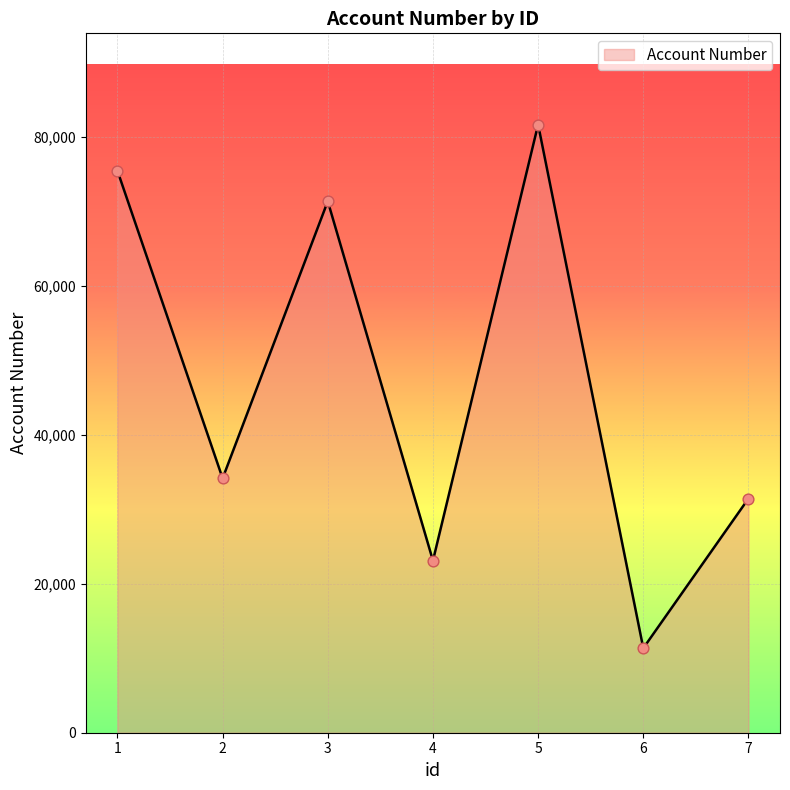

Approximately how many times larger is the value at 1 compared to 6?

6.6